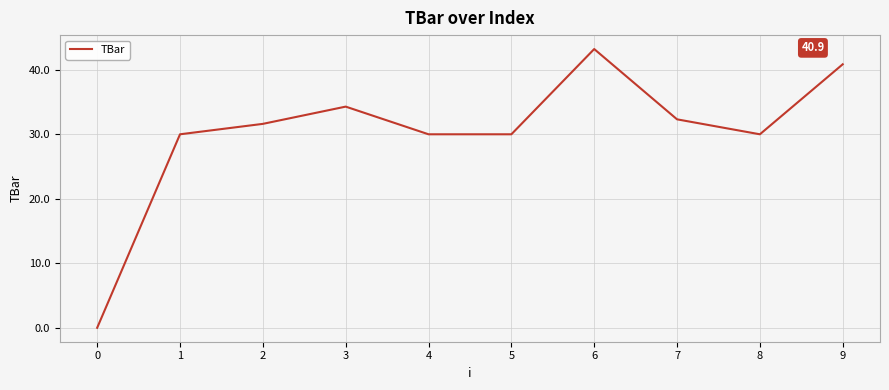

What is the difference between the values at 3 and 5?

4.3